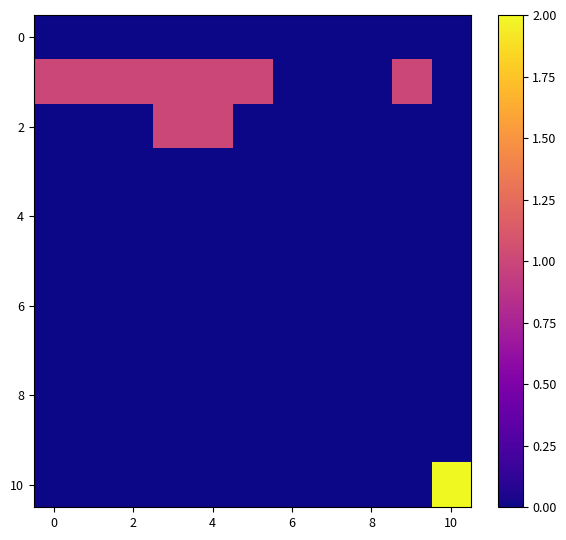

How many series are shown in this chart?

11